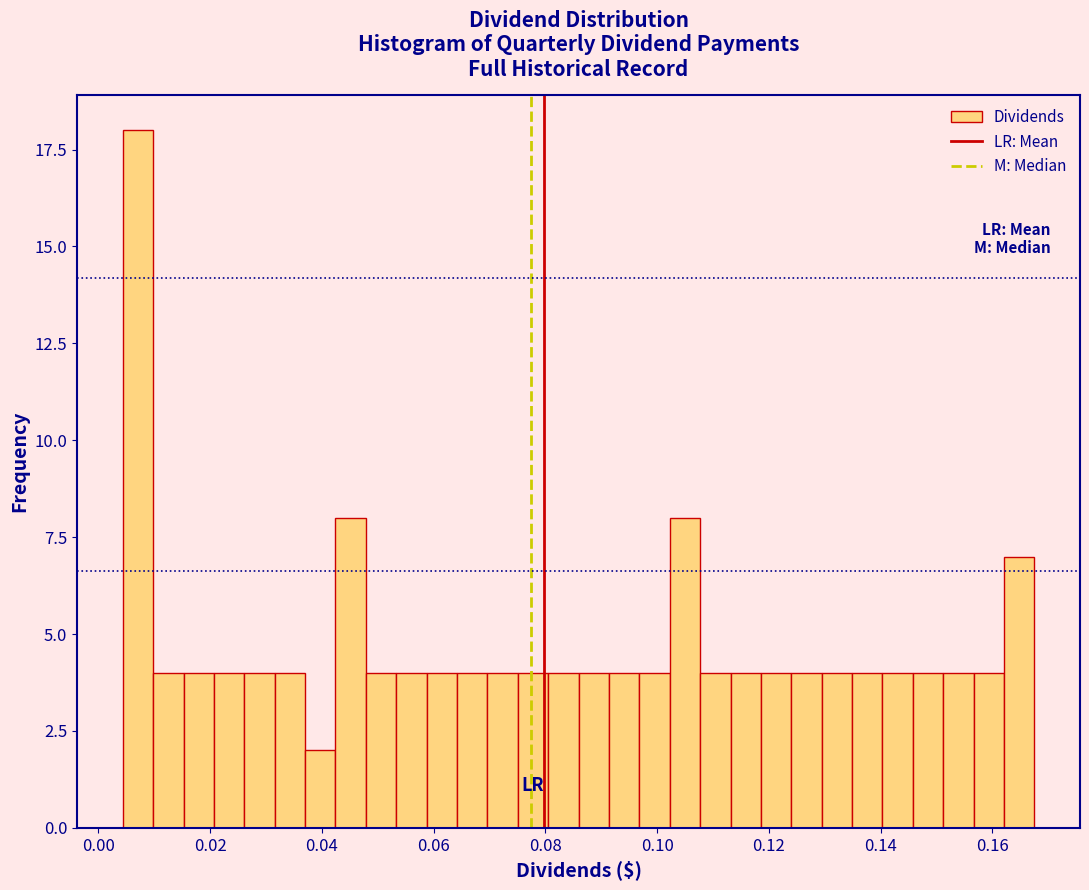

Around what value on the x-axis is the tallest bar? Give the approximate position of its centre, as read against the axis.

0.008